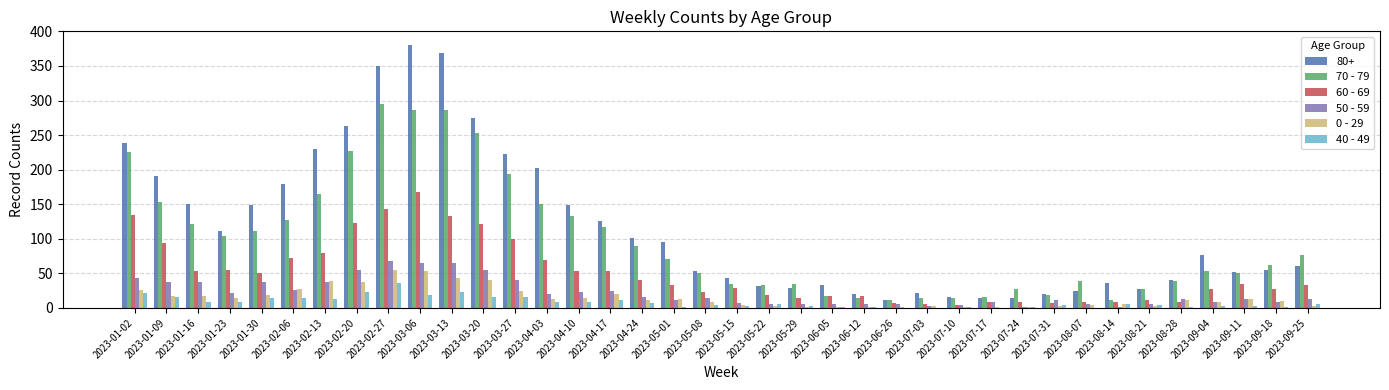

The value of 70 - 79 at 2023-03-13 is 286. True or false?

True